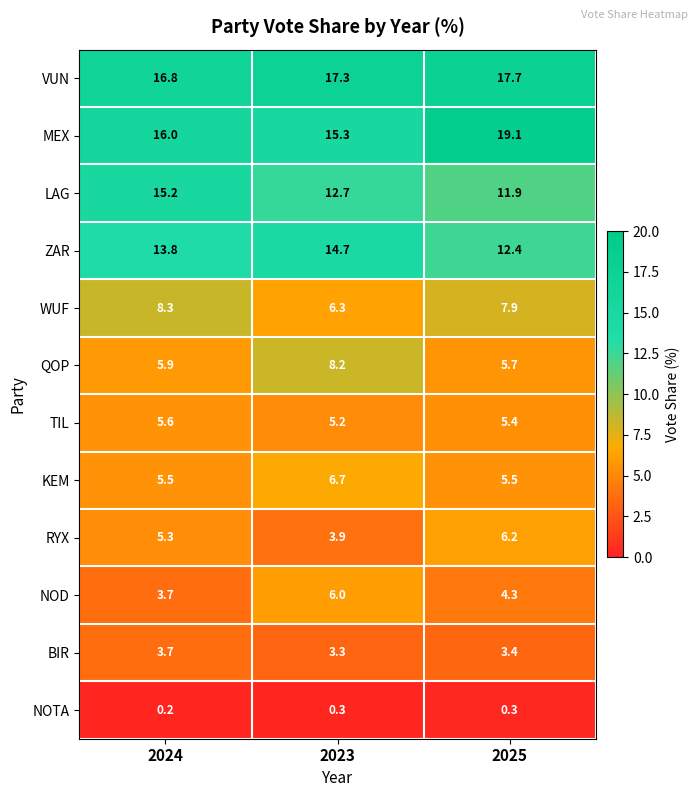

What is the sum of all RYX values?

15.4